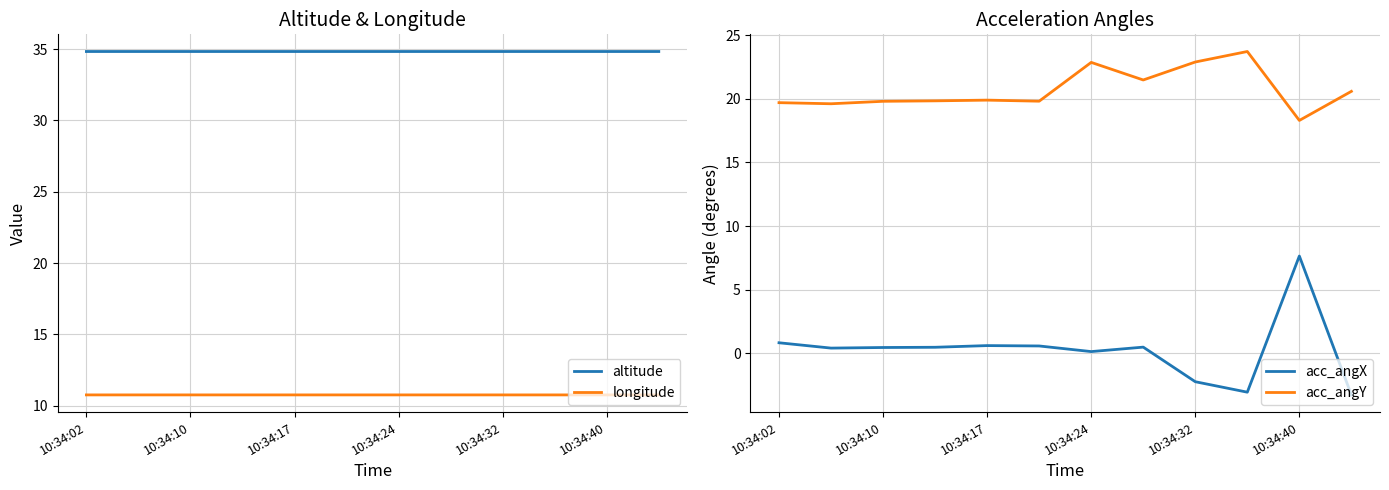

Rank the series by their average value, from highest to lowest.

altitude, acc_angY, longitude, acc_angX